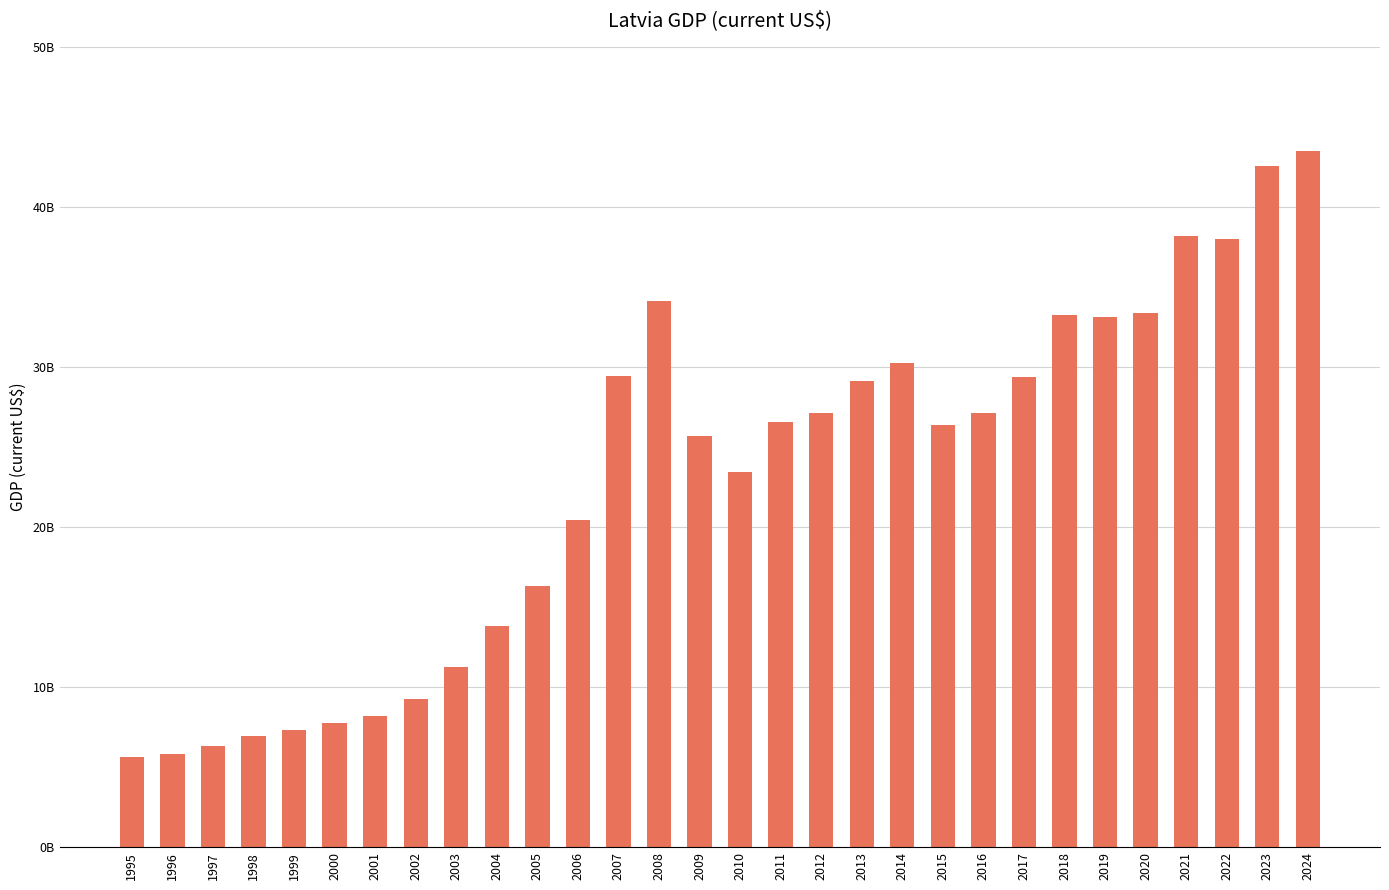

True or false: the data shows 7324192889.7 at 1999.

True